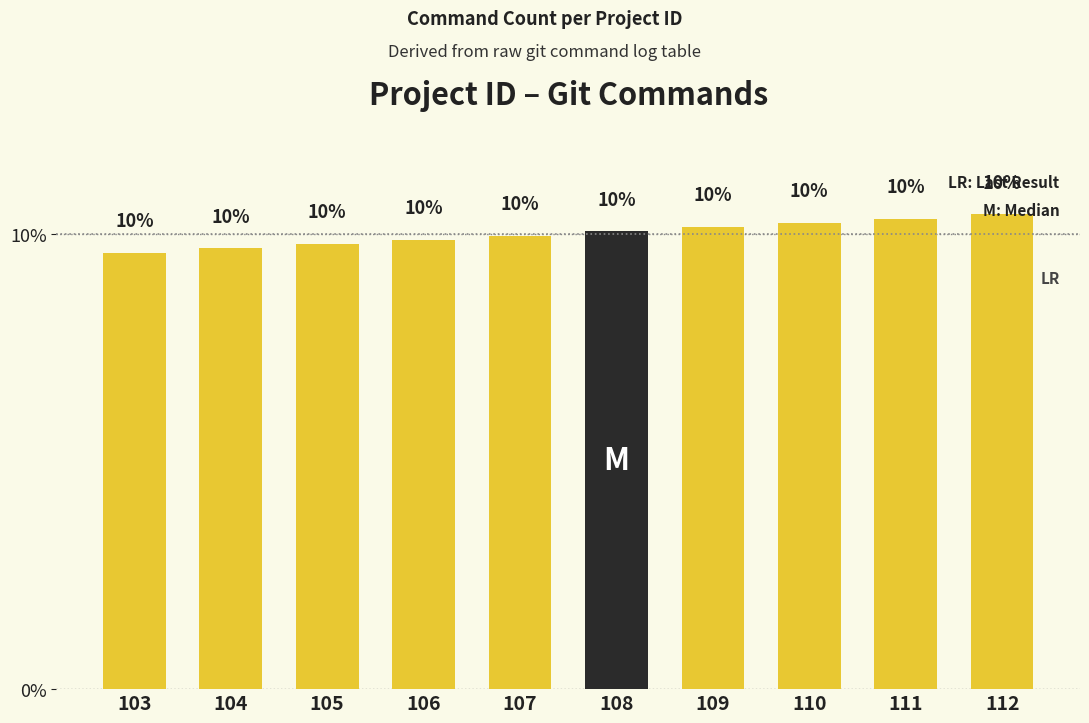

What is the value of the 4th bar from the left?

9.9